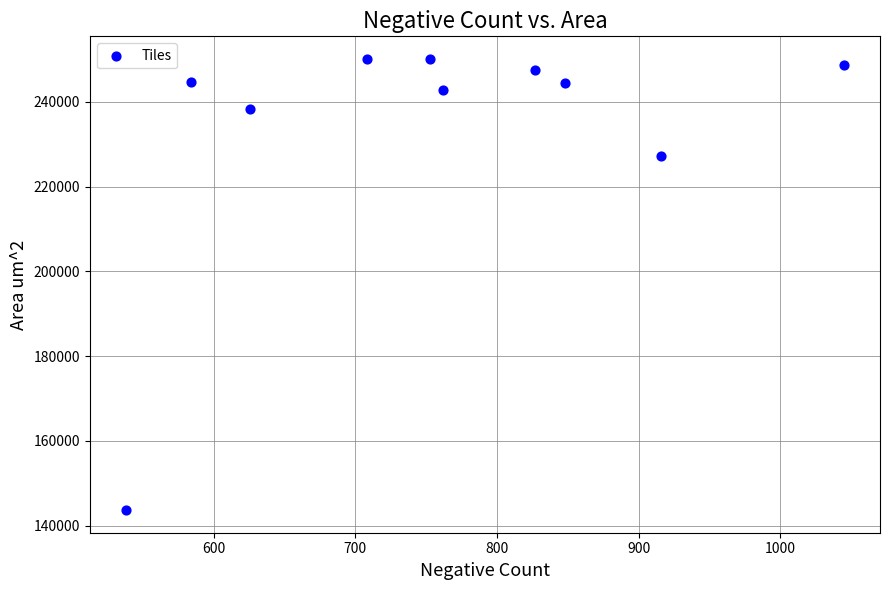

What Y value in the scatter plot is closest to 196897?

227253.3